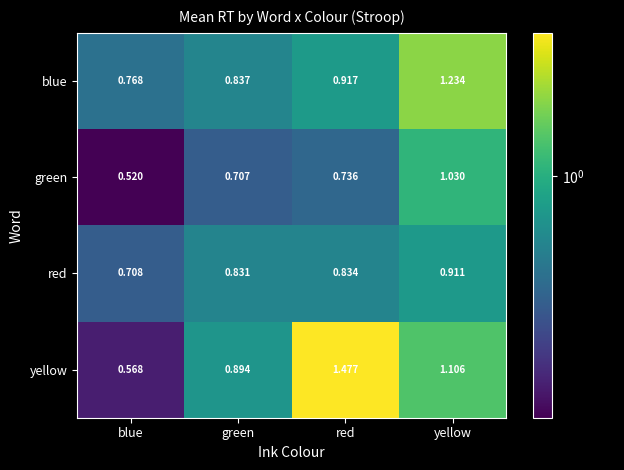

Count the number of categories in the chart.

4